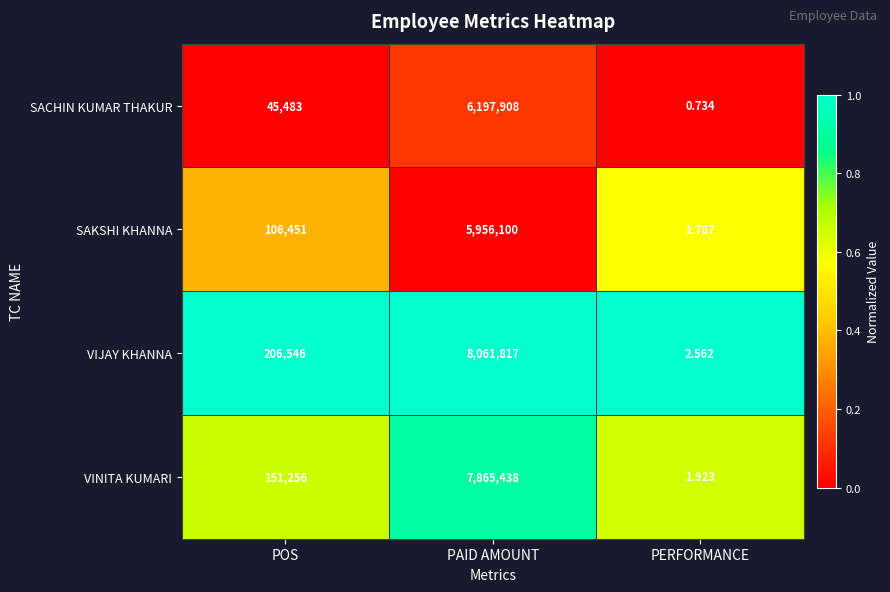

Is the value of SAKSHI KHANNA at PAID AMOUNT greater than the value of VIJAY KHANNA at POS?

Yes